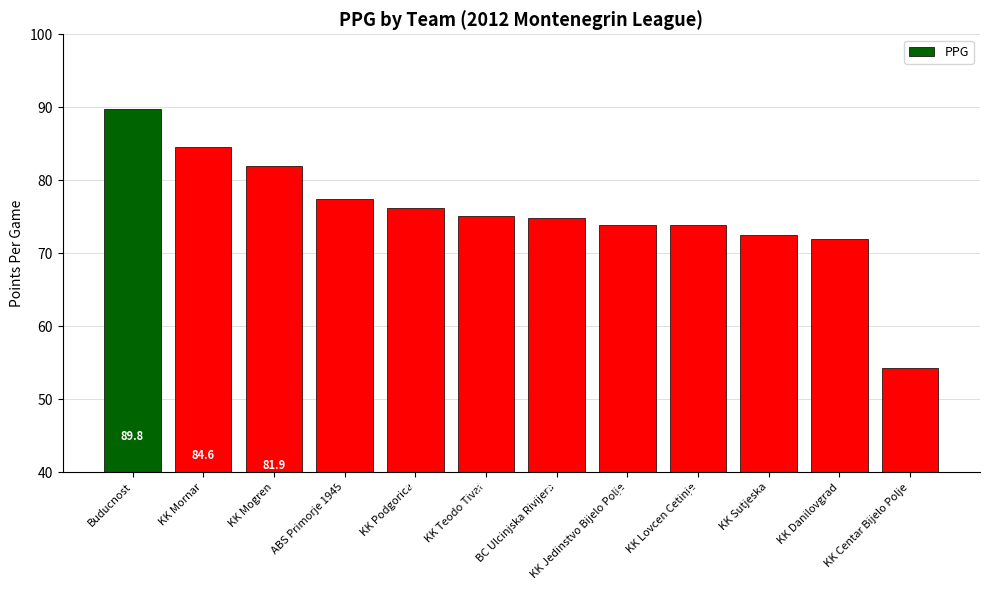

What is the minimum value shown in the chart?

54.3